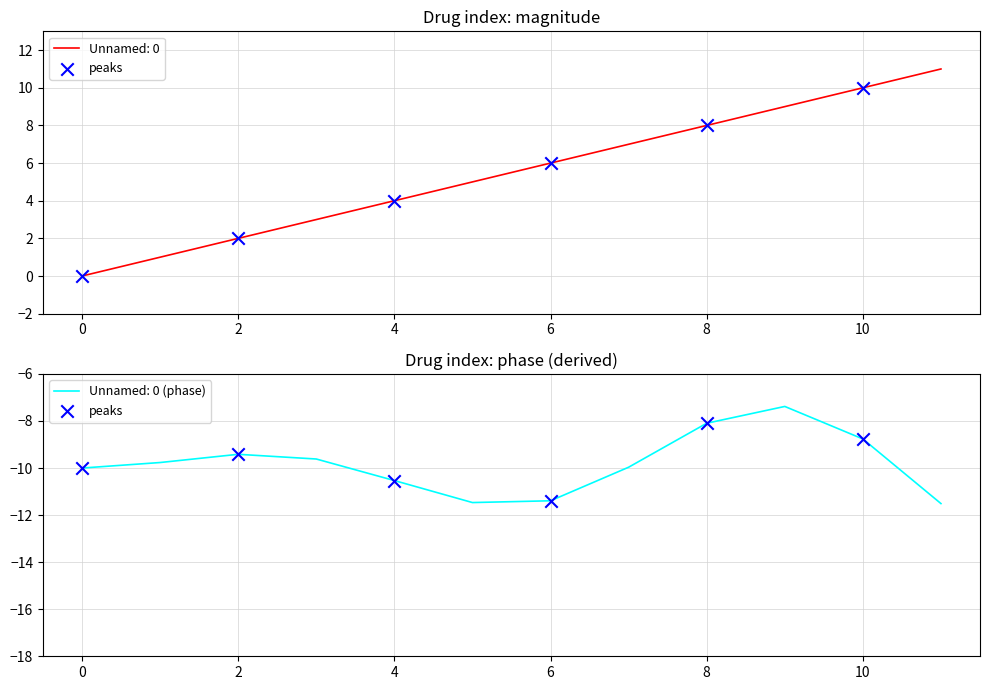

What is the change in value from 6 to 10?

+2.6